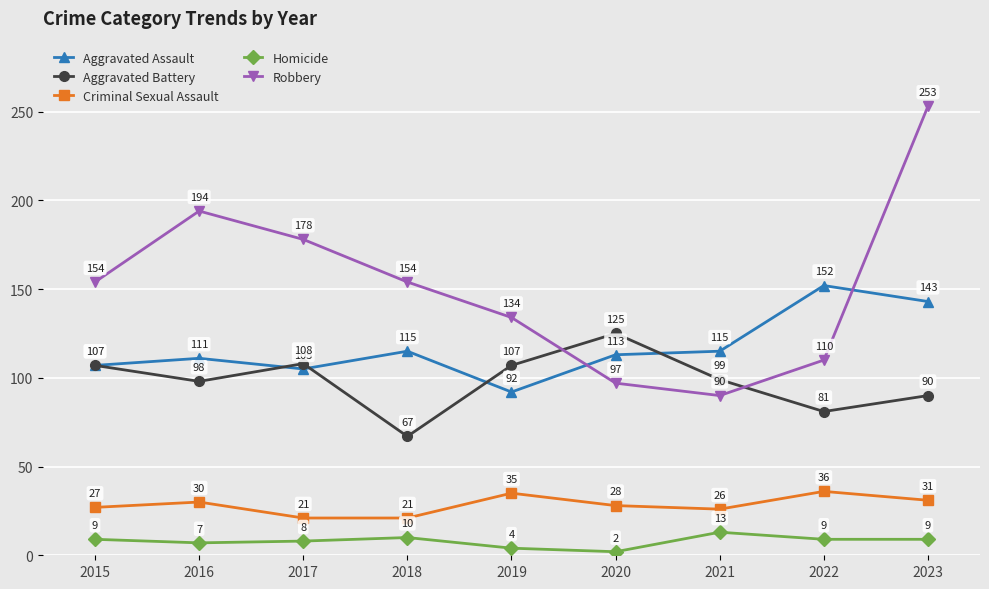

True or false: Aggravated Battery has a value of 108 at 2017.

True